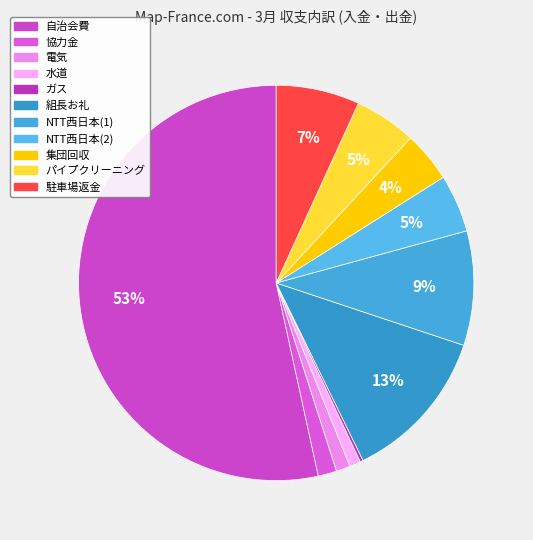

Approximately how many times larger is the value at NTT西日本(1) compared to NTT西日本(2)?

2.0